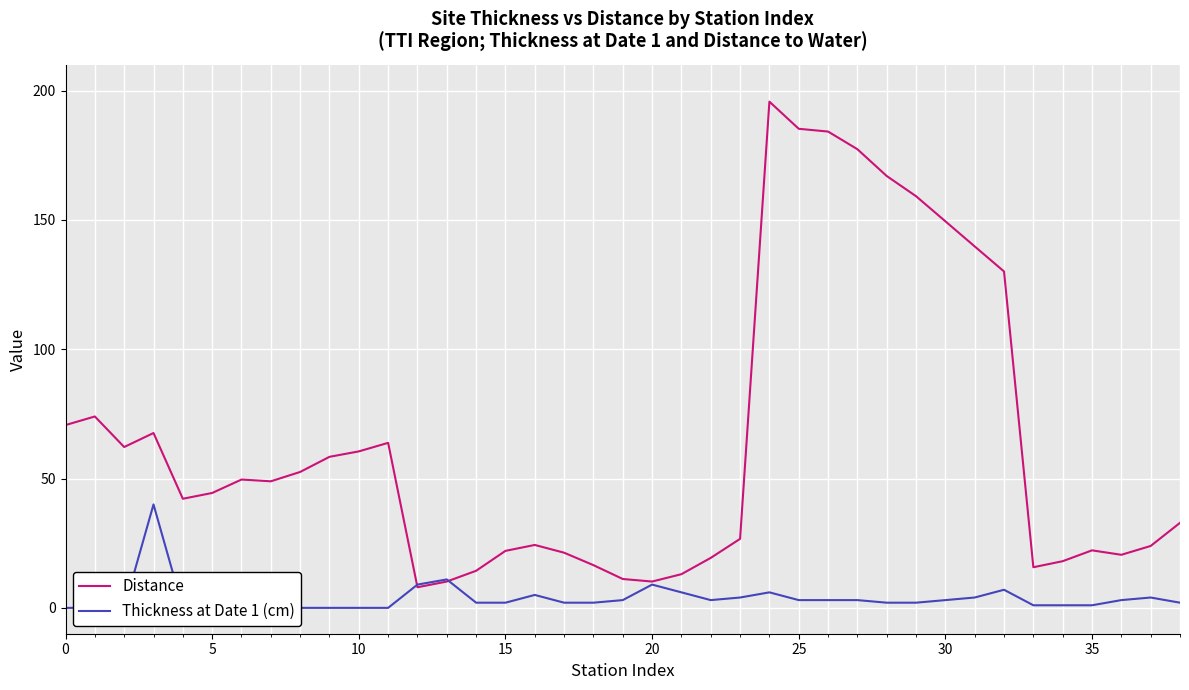

Reading left to right, what are all the values shown in this chart?

Distance: 70.7	74.0	62.2	67.6	42.2	44.4	49.6	48.9	52.6	58.4	60.5	63.8	8.0	10.2	14.3	22.0	24.3	21.3	16.5	11.2	10.2	13.0	19.3	26.7	195.8	185.3	184.2	177.4	167.0	159.2	149.5	139.8	130.1	15.7	18.1	22.2	20.5	23.9	32.9
Thickness at Date 1 (cm): 0.0	0.0	0.0	40.0	0.0	0.0	0.0	0.0	0.0	0.0	0.0	0.0	9.0	11.0	2.0	2.0	5.0	2.0	2.0	3.0	9.0	6.0	3.0	4.0	6.0	3.0	3.0	3.0	2.0	2.0	3.0	4.0	7.0	1.0	1.0	1.0	3.0	4.0	2.0